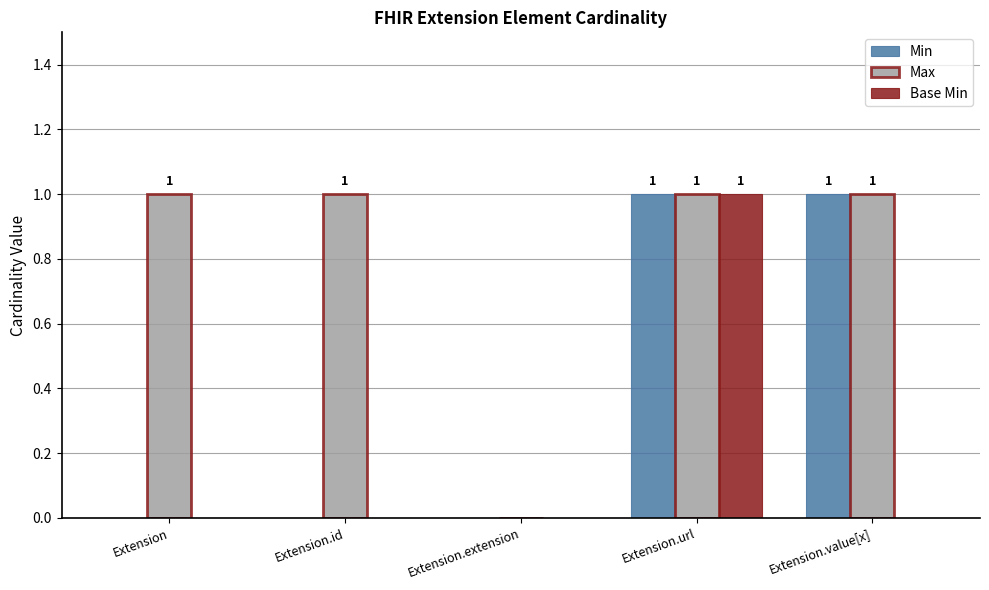

What are all the series names shown in the legend?

Min, Max, Base Min